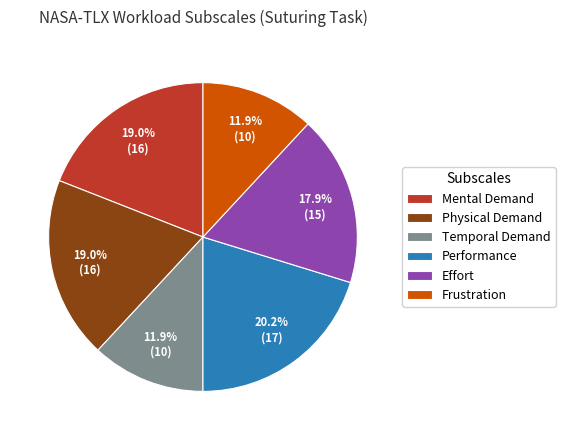

Count the number of slices in the pie.

6